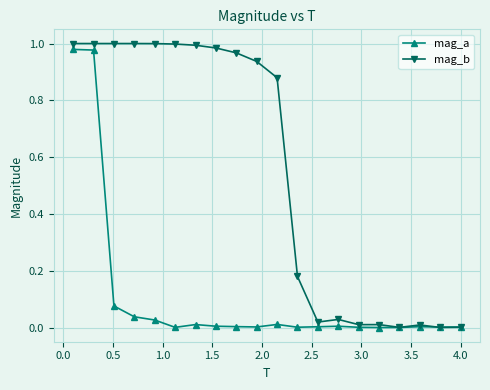

Which series has the widest spread of values?

mag_b